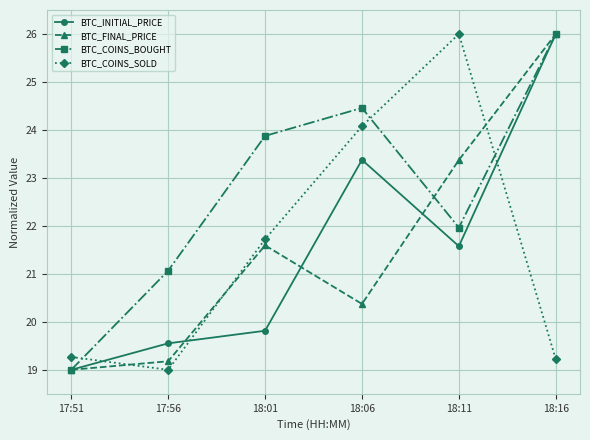

Which series has the largest total across all categories?

BTC_COINS_BOUGHT